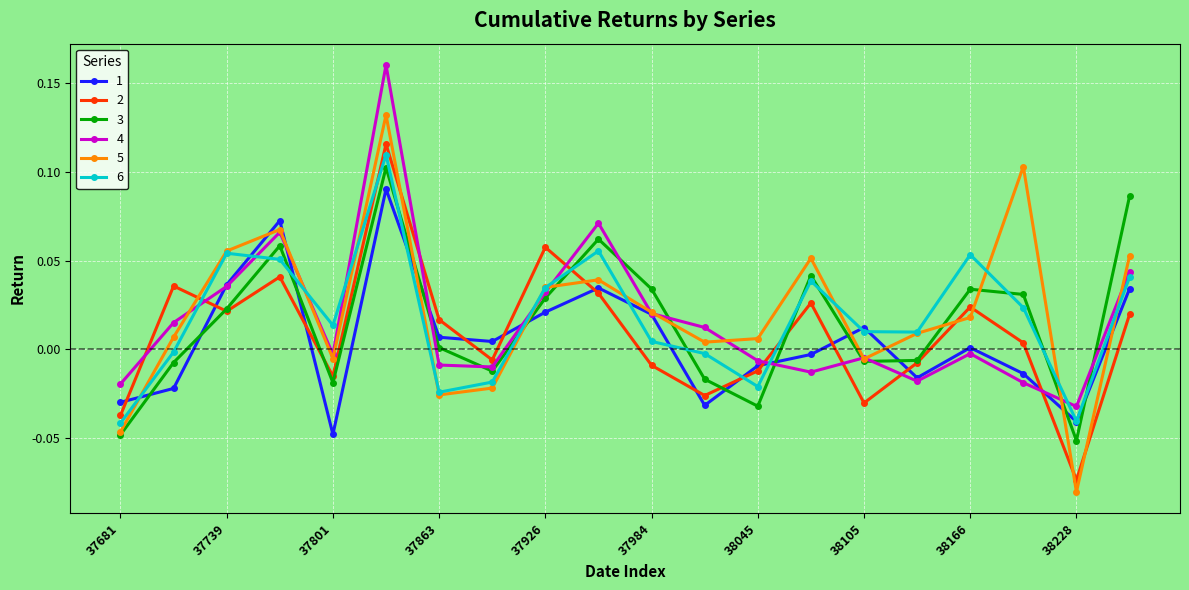

How many interior local valleys does the 4 series have?

5